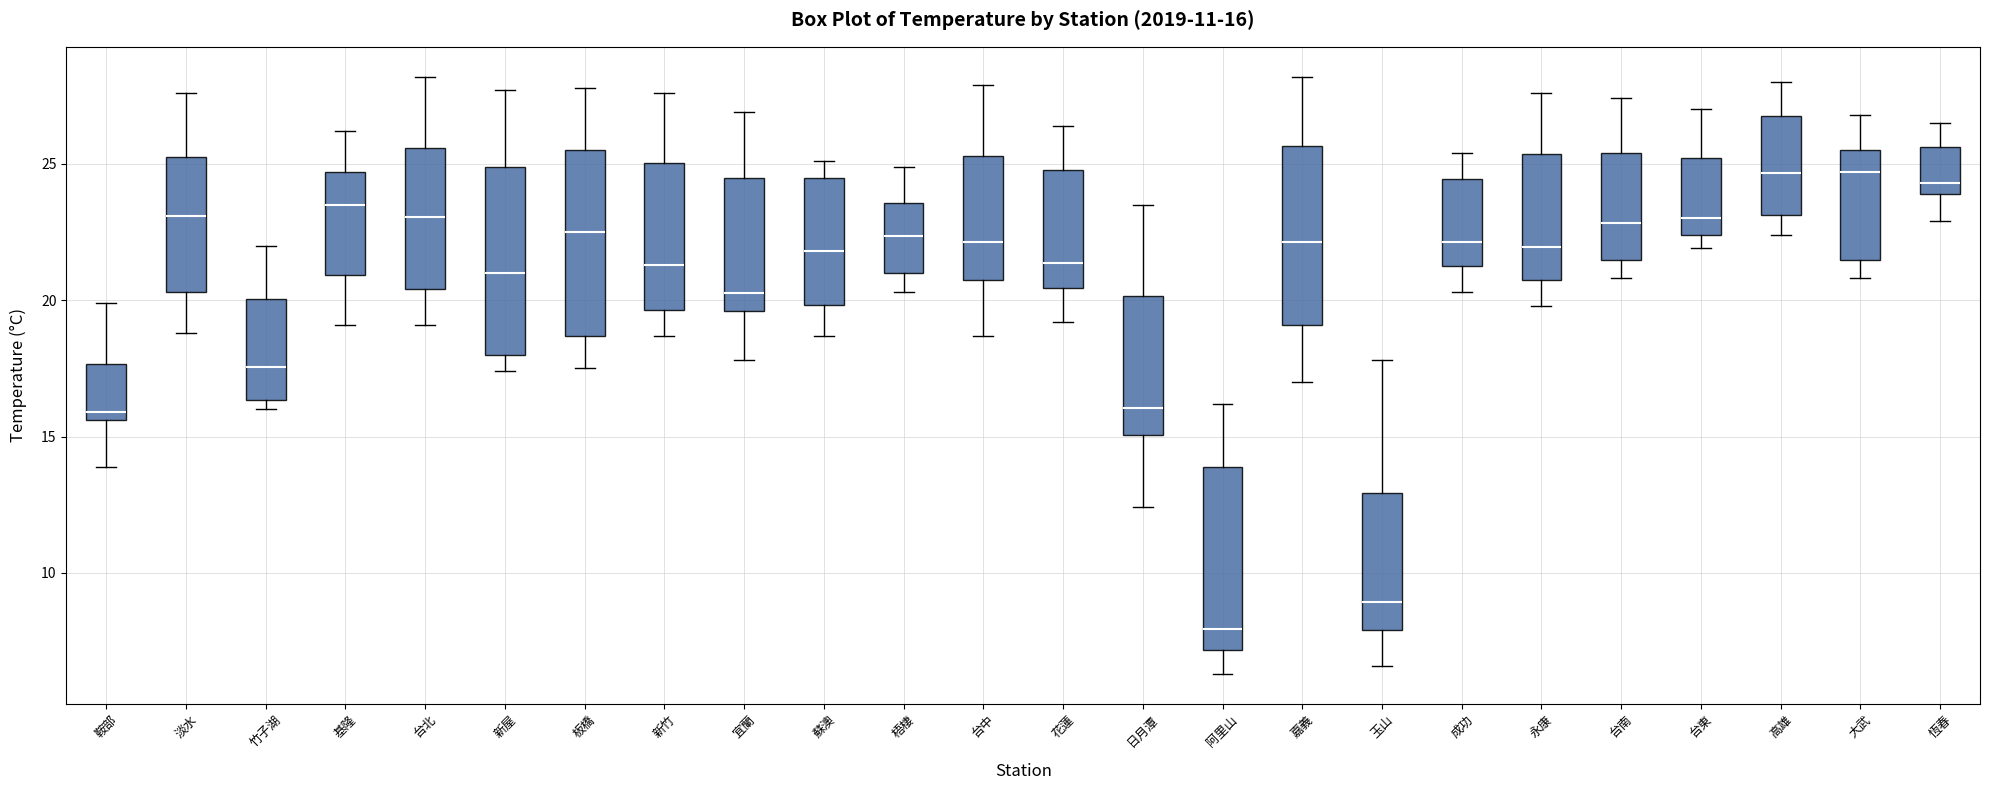

Which box's median line is the lowest?

阿里山